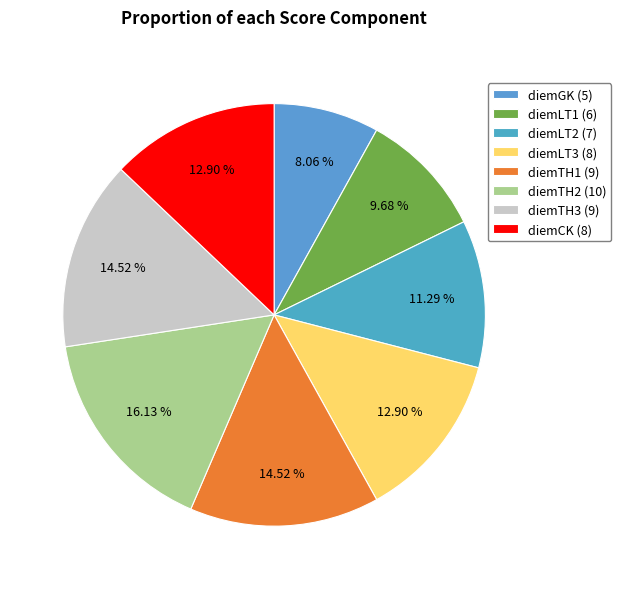

How many segments does this pie chart have?

8